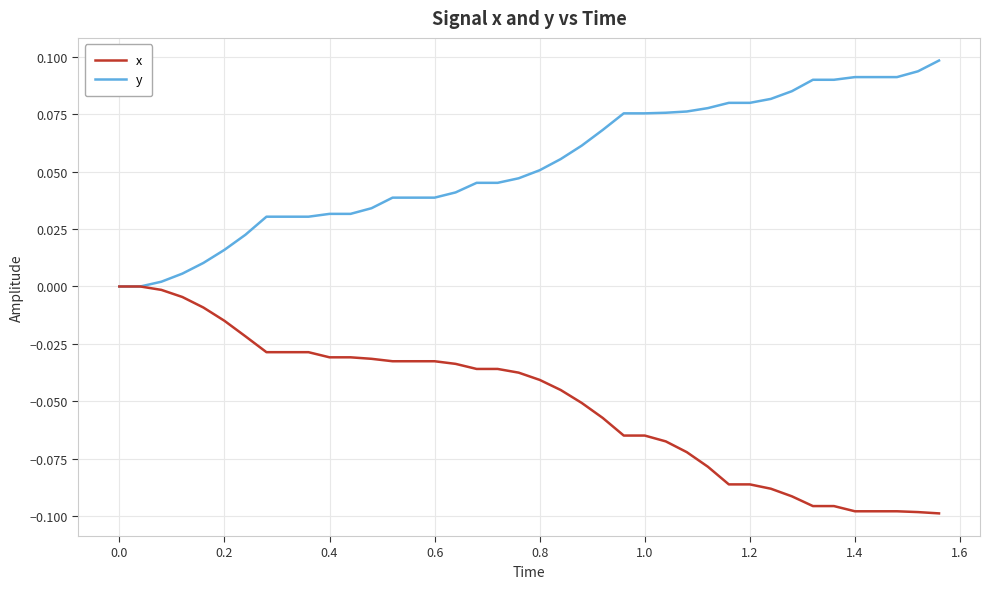

Rank the series by their average value, from lowest to highest.

x, y